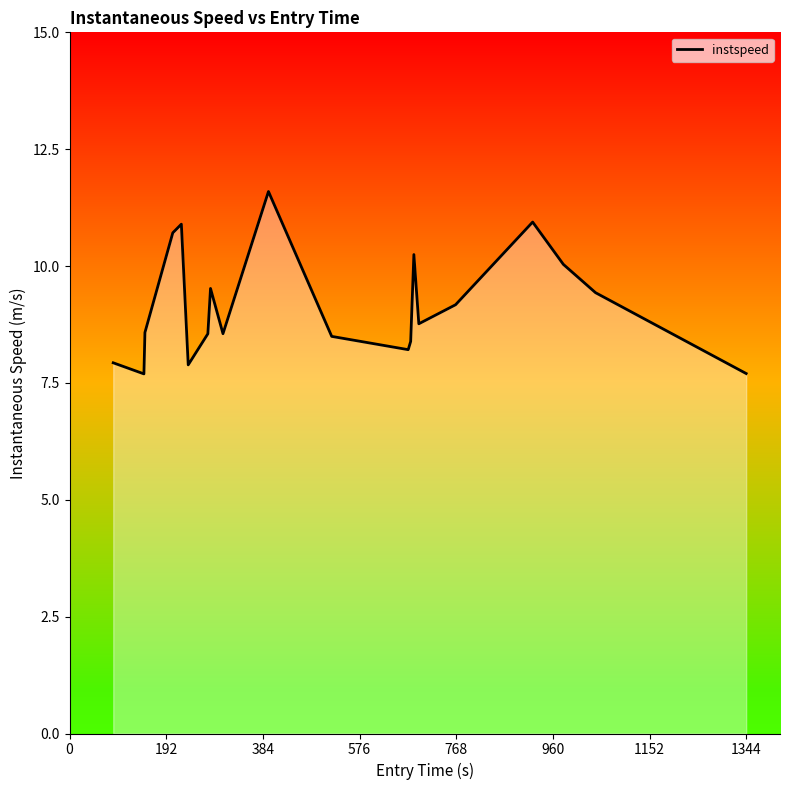

What is the greatest value displayed?

11.6